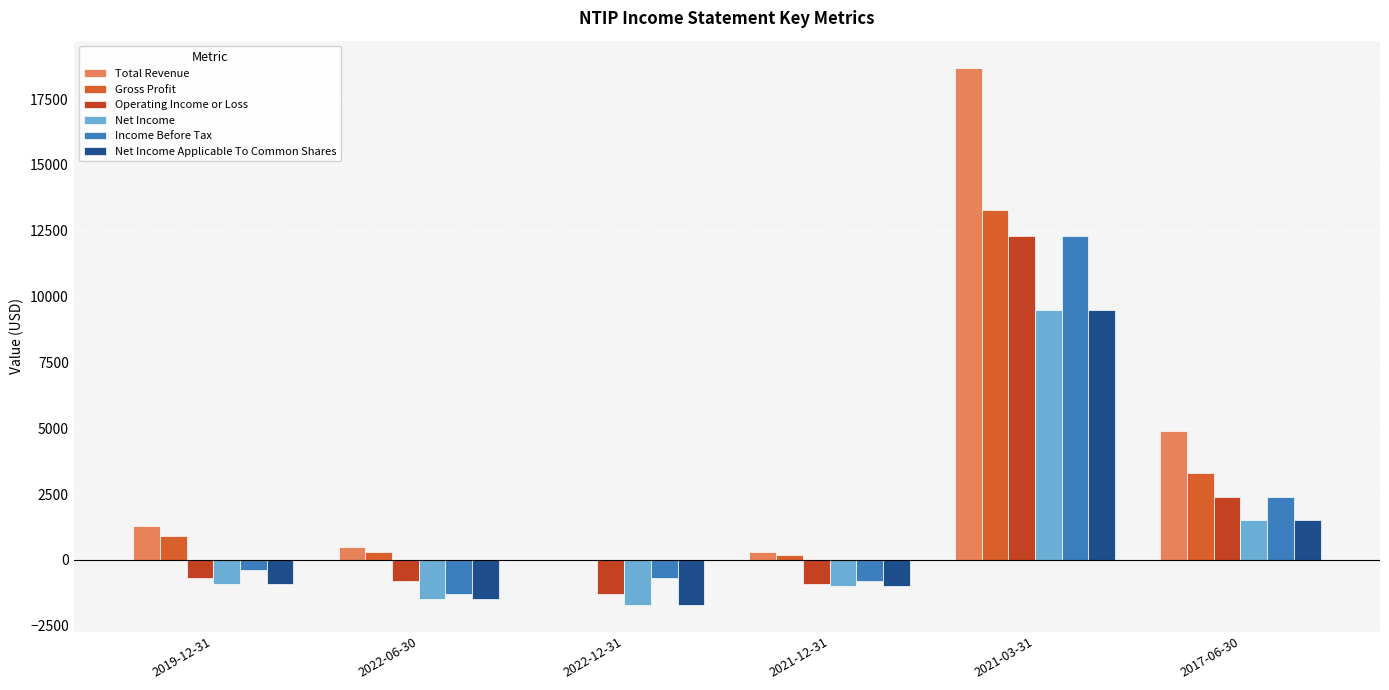

What is the total value across all series at 2021-03-31?

75600